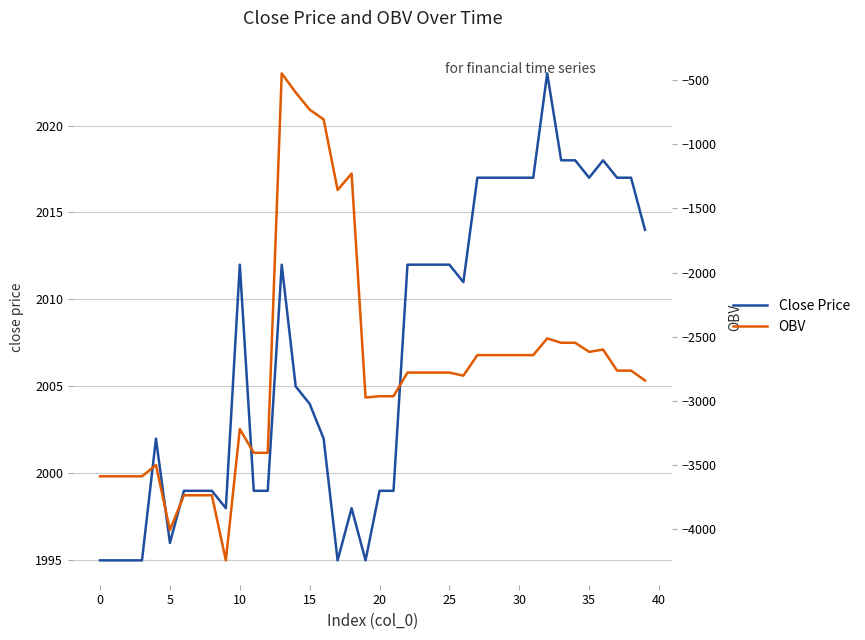

At which label does OBV first exceed -2779?

13